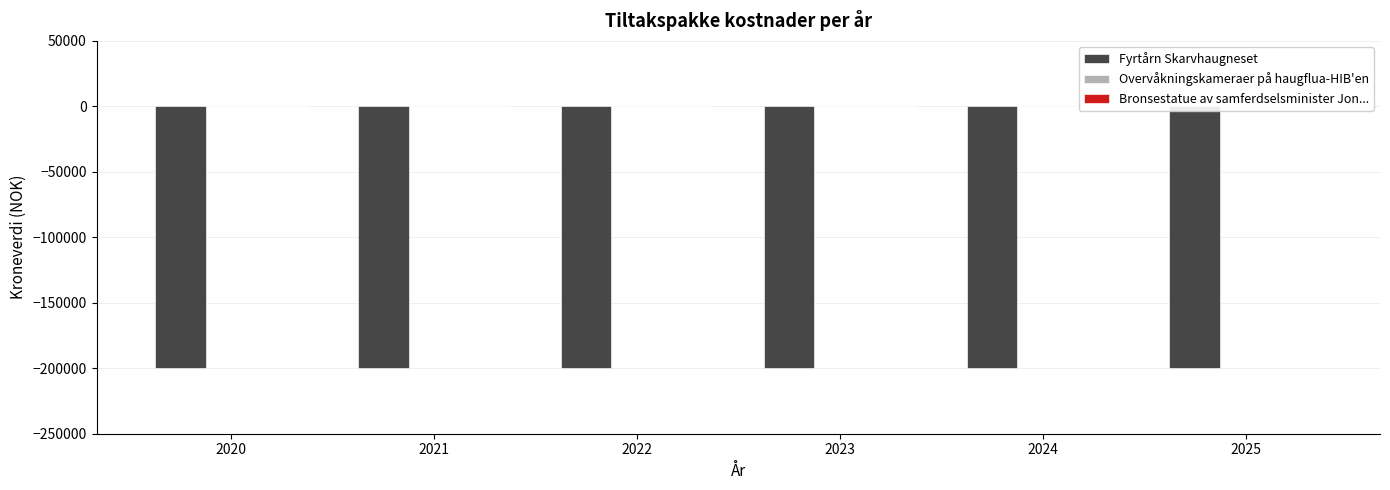

How many bars are there in each group?

3